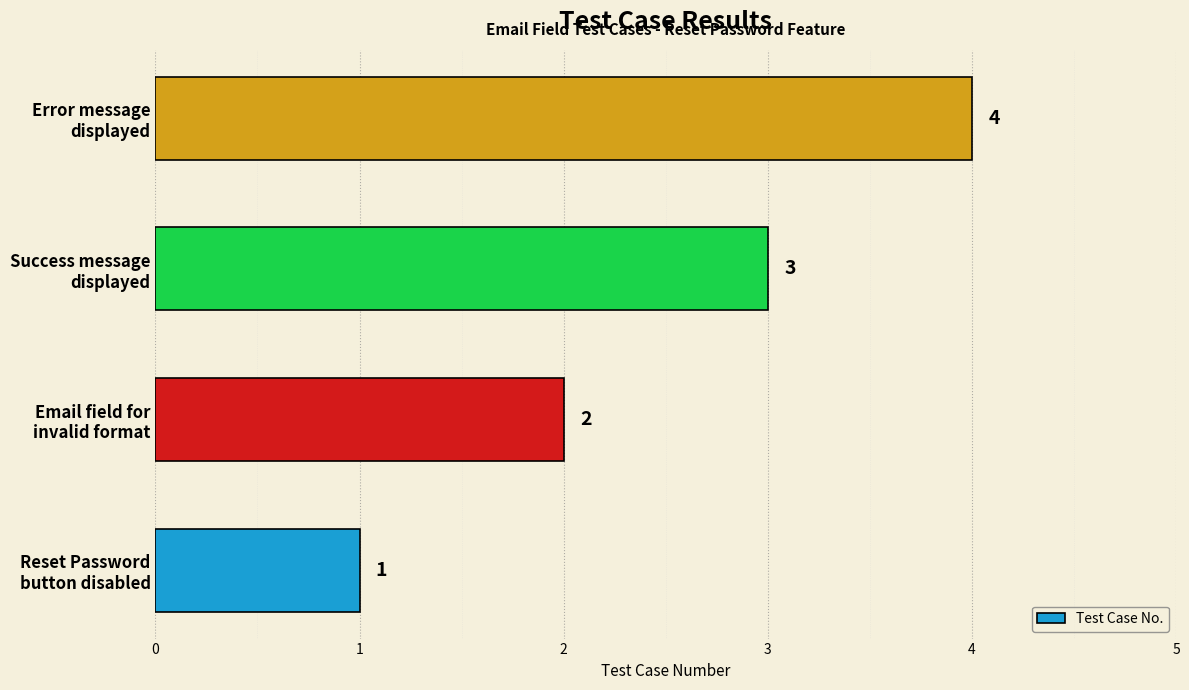

What is the difference between the maximum and minimum values?

3